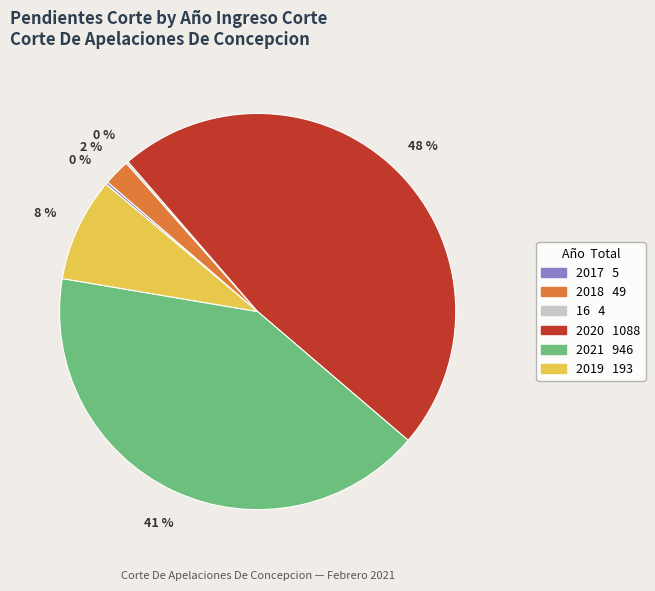

Which category has the biggest portion of the pie?

2020